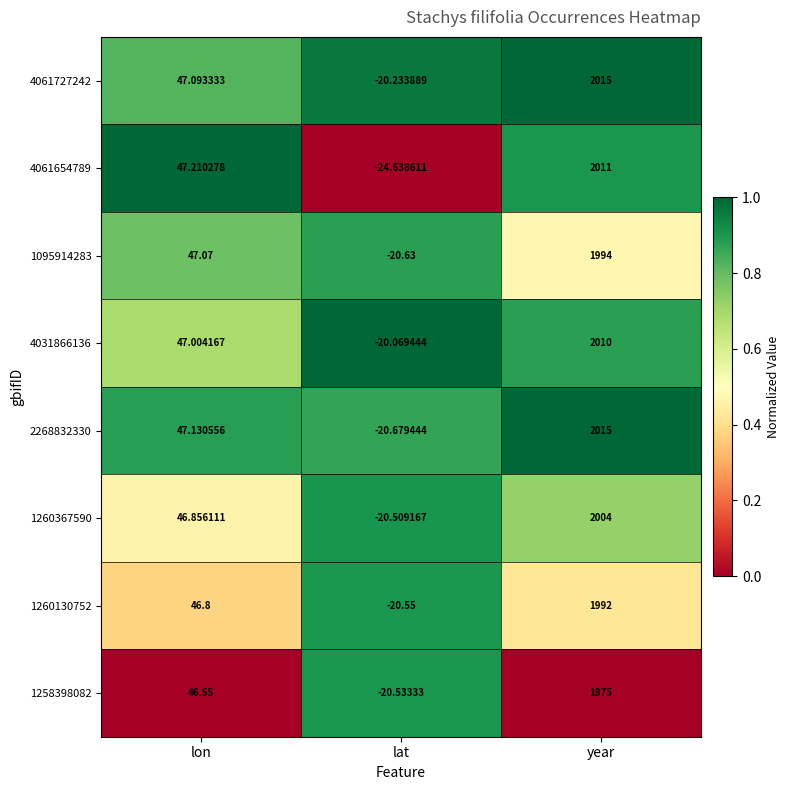

At which label does 1260130752 reach its minimum?

lat